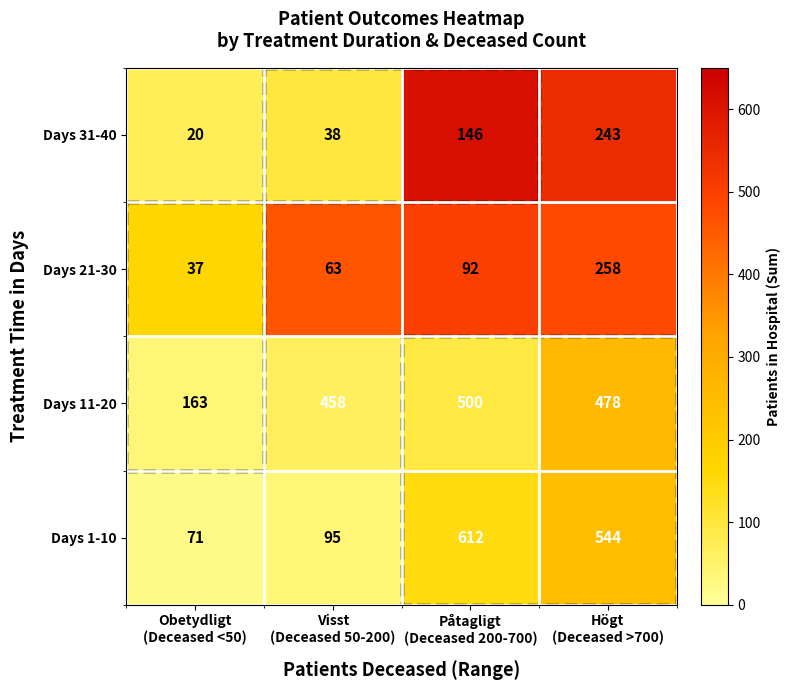

Which series changed the most between Obetydligt
(Deceased <50) and Högt
(Deceased >700)?

Days 1-10